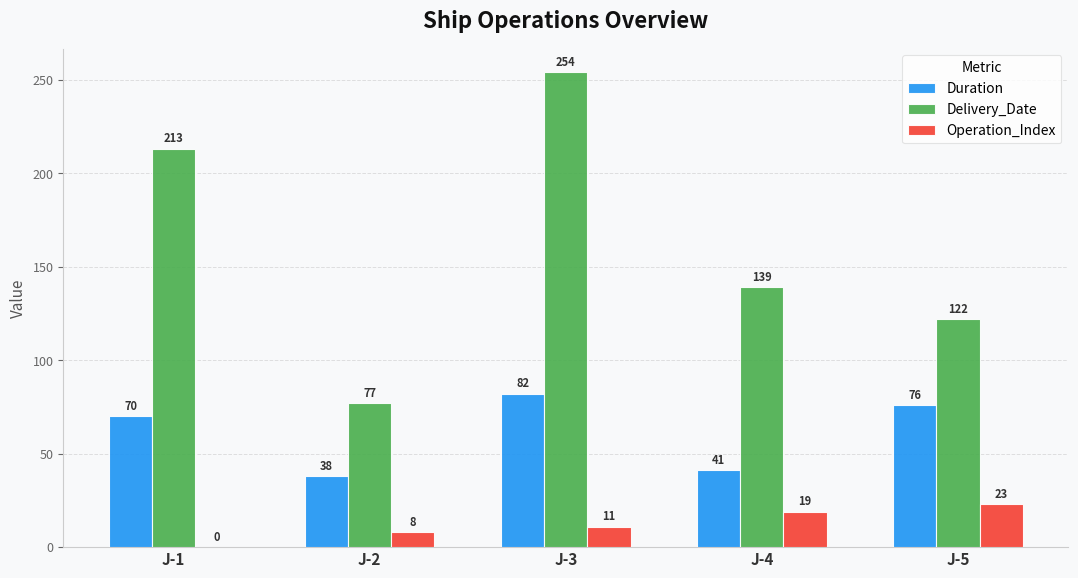

Reading right to left, list all the values displayed in this chart.

Duration: J-5=76	J-4=41	J-3=82	J-2=38	J-1=70
Delivery_Date: J-5=122	J-4=139	J-3=254	J-2=77	J-1=213
Operation_Index: J-5=23	J-4=19	J-3=11	J-2=8	J-1=0